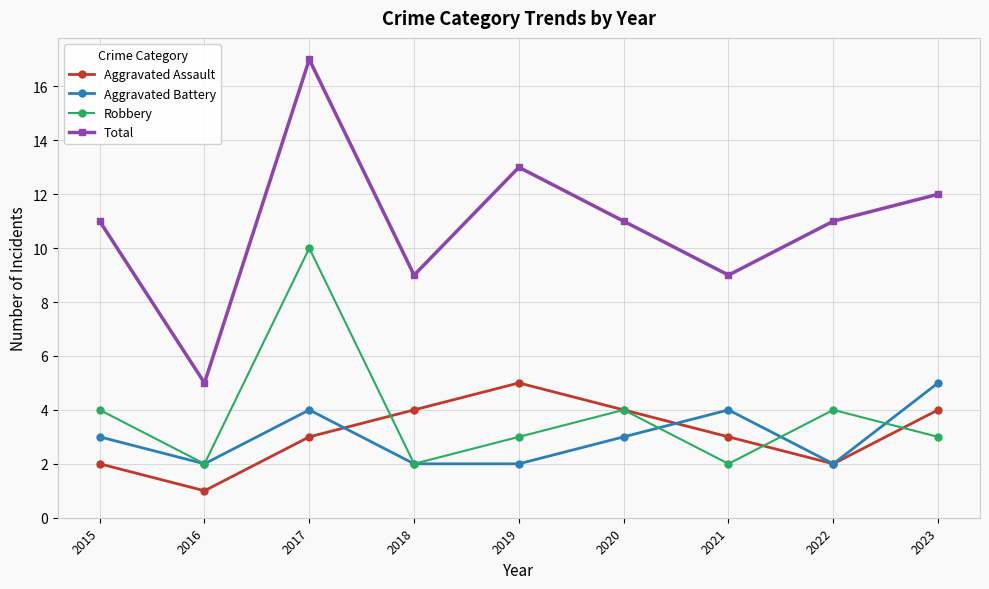

How many lines are shown in the chart?

4